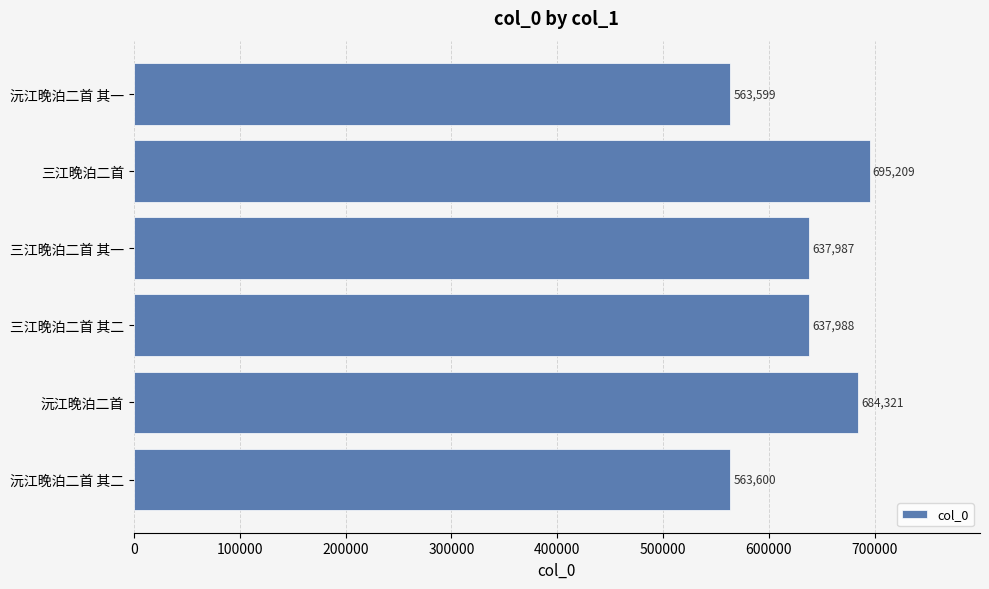

How many values are below 637988?

3